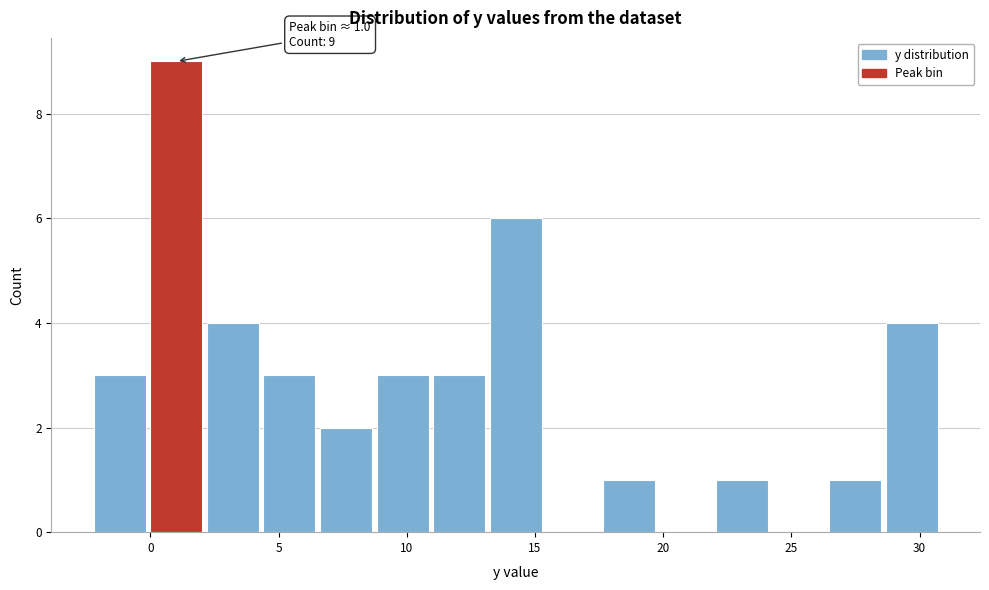

Which range on the x-axis has the tallest bar?

0.0 to 2.0